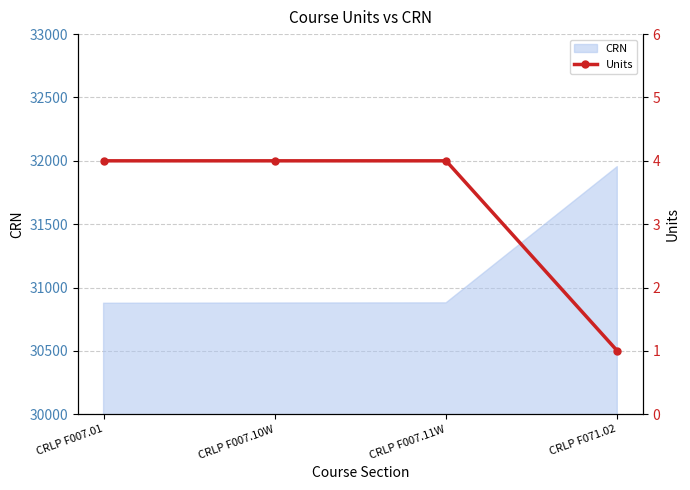

Reading left to right, transcribe all the data shown in this chart.

CRLP F007.01=4	CRLP F007.10W=4	CRLP F007.11W=4	CRLP F071.02=1